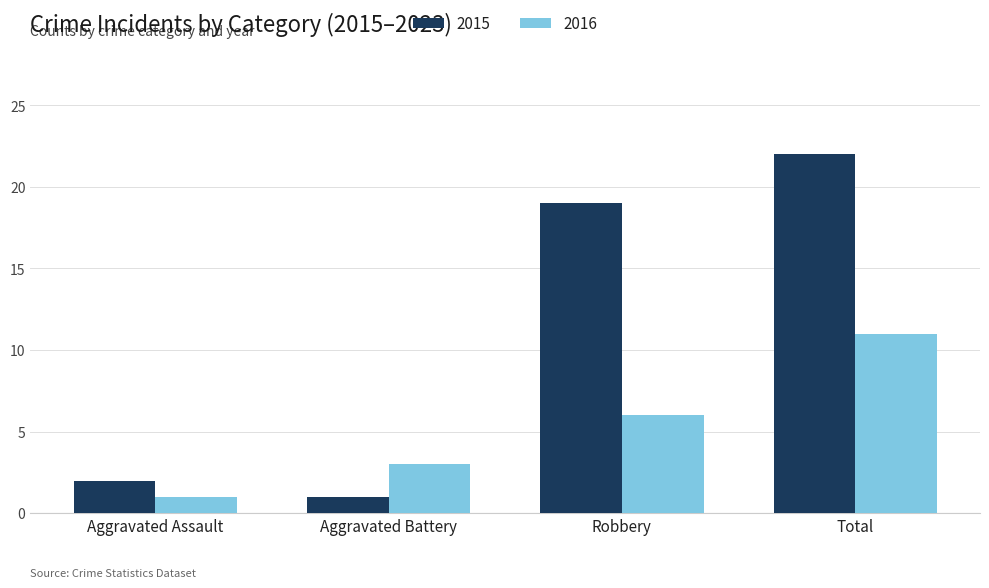

List the series in order of their overall mean, highest first.

2015, 2016